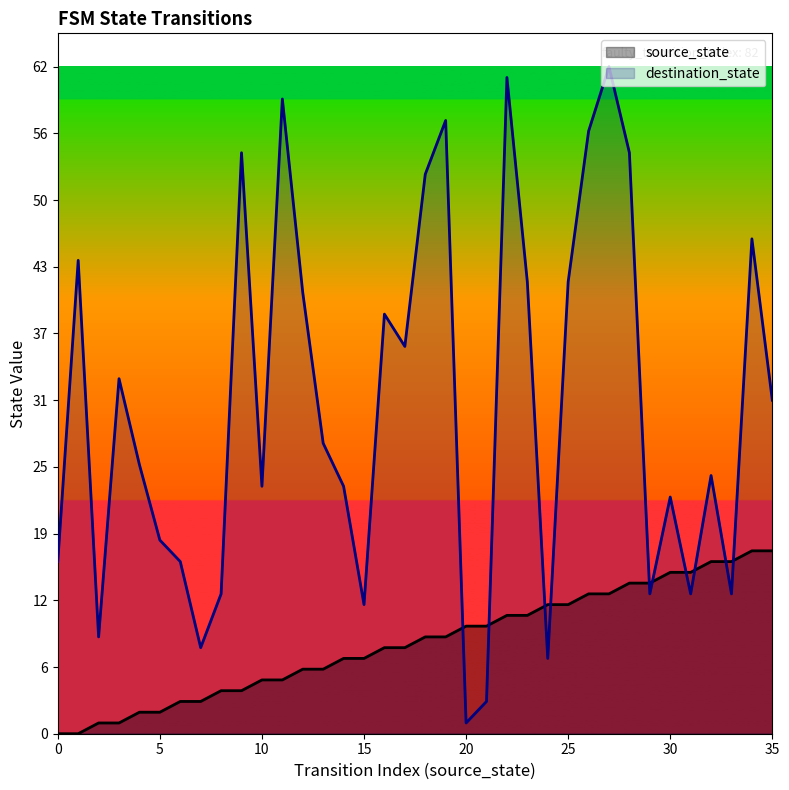

What is the highest value of the source_state series?

17